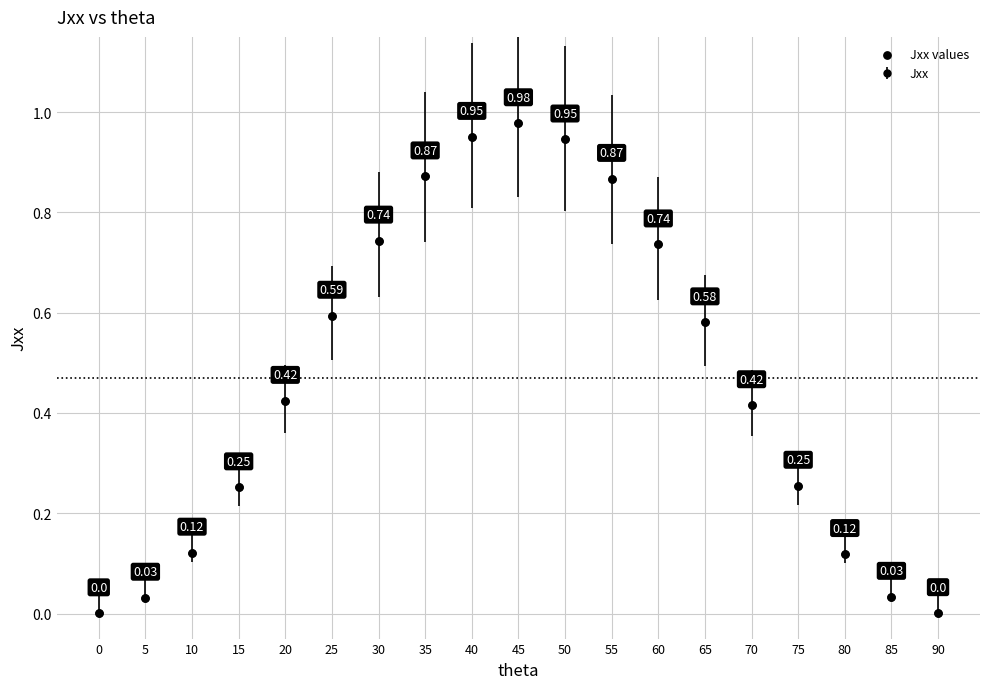

What is the range of X values (max minus min)?

90.0